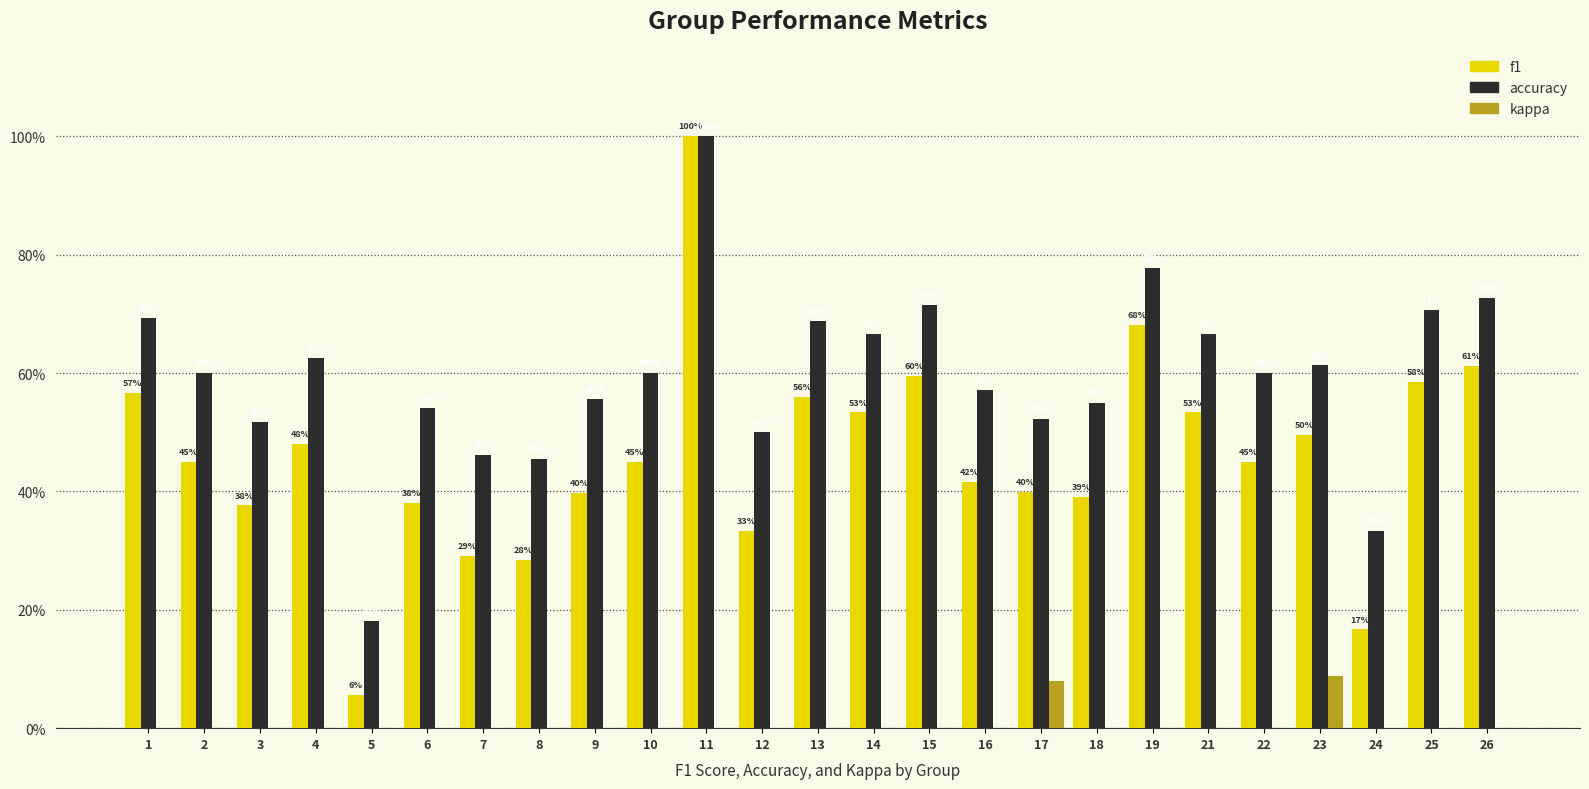

What is the average value of the accuracy series?

0.6